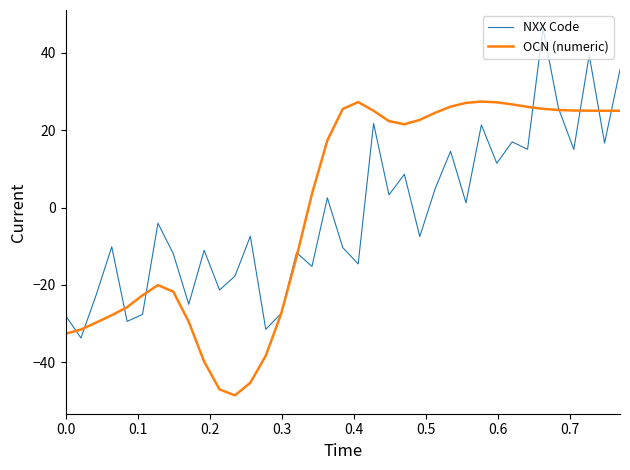

Which series has the largest range (max minus min)?

NXX Code